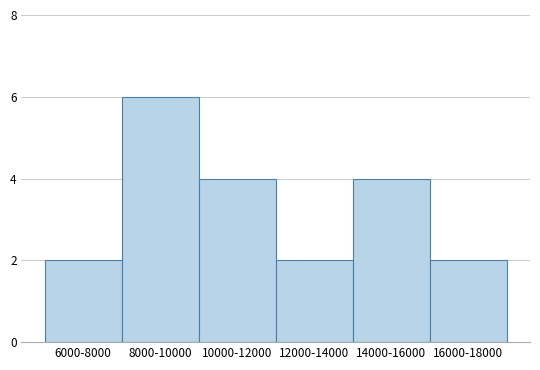

Reading right to left, extract all data points from this chart.

2	4	2	4	6	2